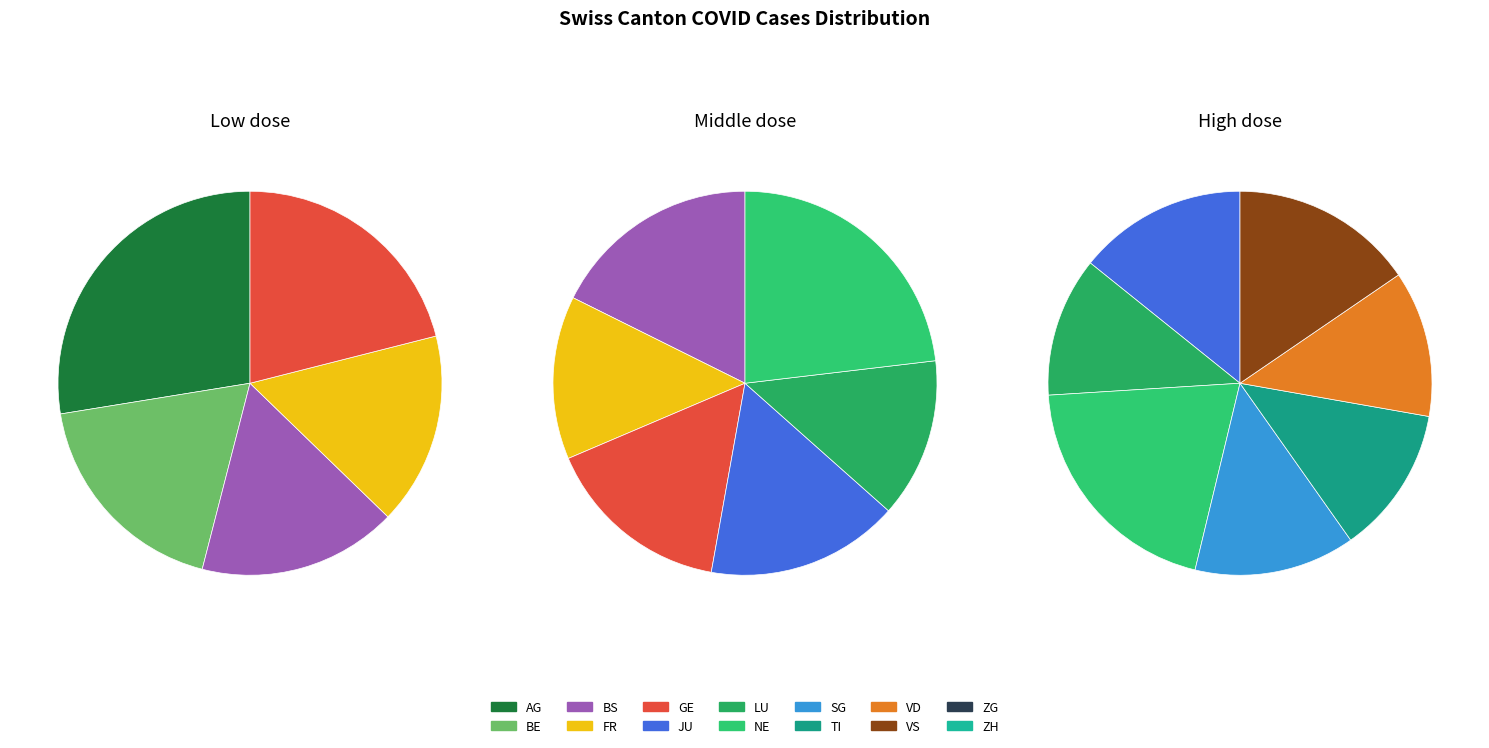

How many segments does this pie chart have?

14